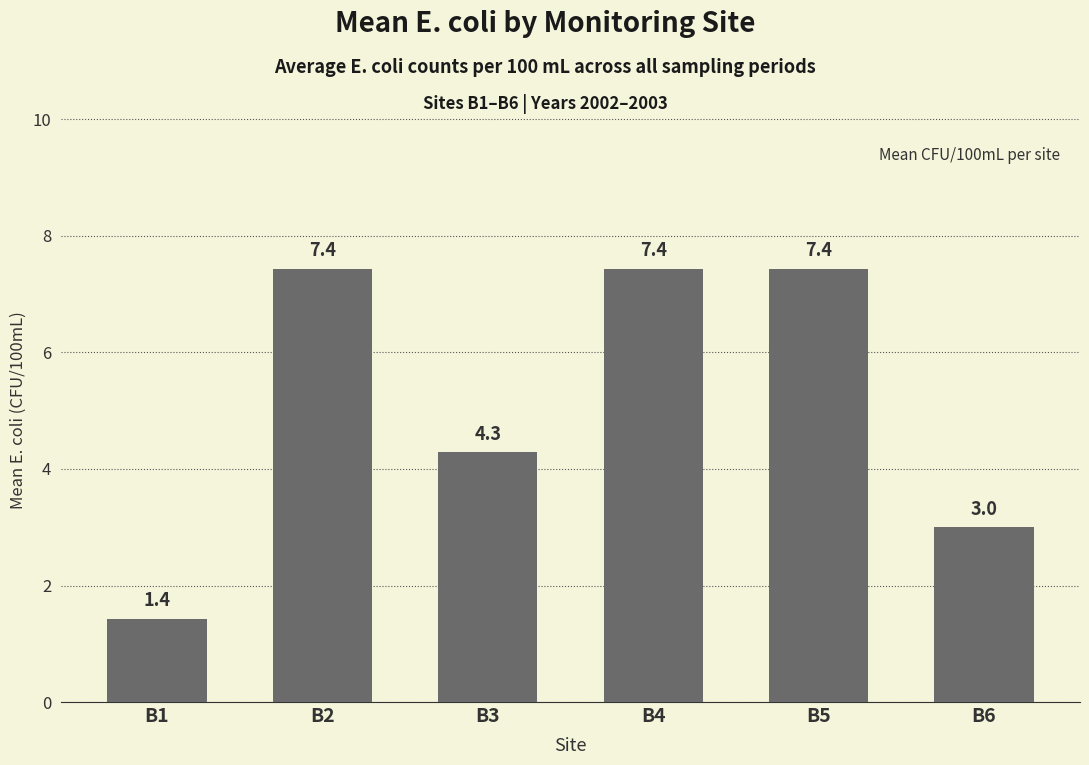

Is it true that the value at B3 is 6.6?

False